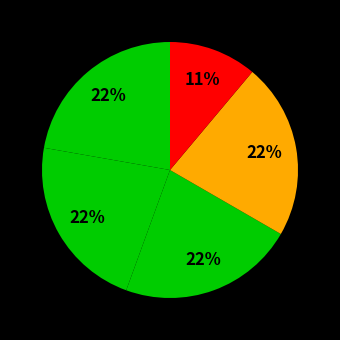

To the nearest percent, what is the average slice percentage?

20%